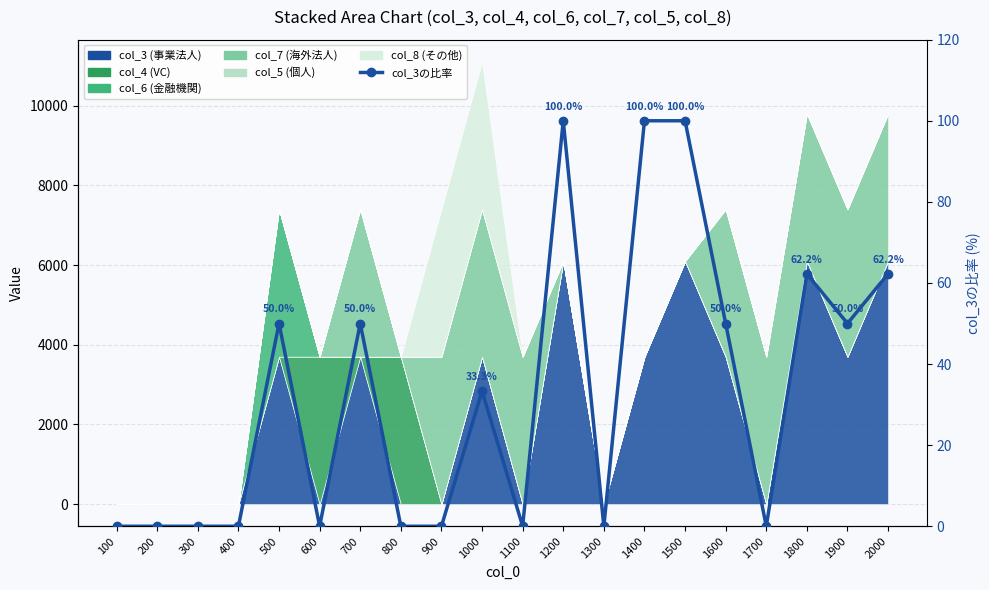

How many lines are shown in the chart?

1